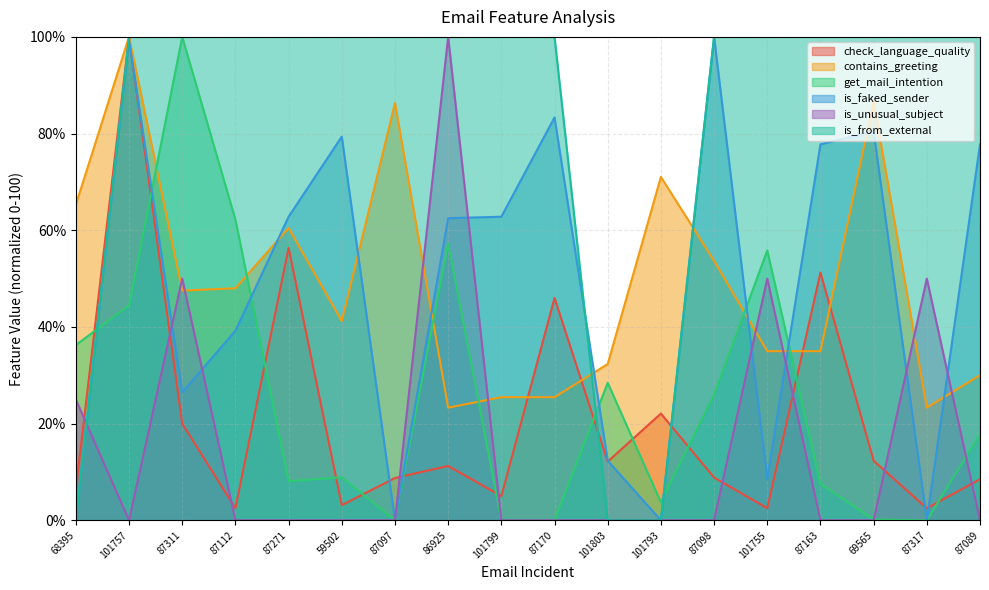

At 87112, list the series in order from smallest to largest.

is_unusual_subject, check_language_quality, is_faked_sender, contains_greeting, get_mail_intention, is_from_external